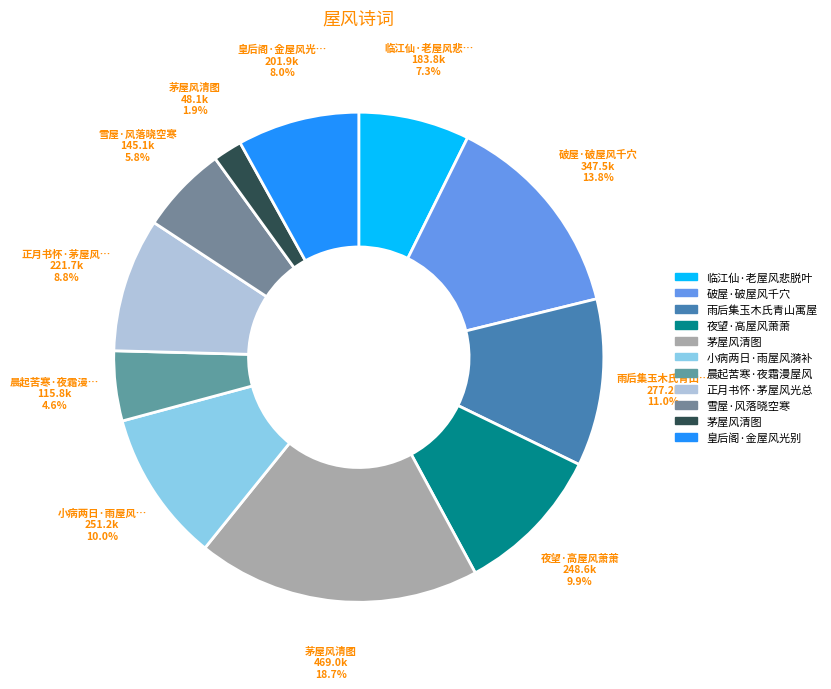

Which slice is the largest?

茅屋风清图